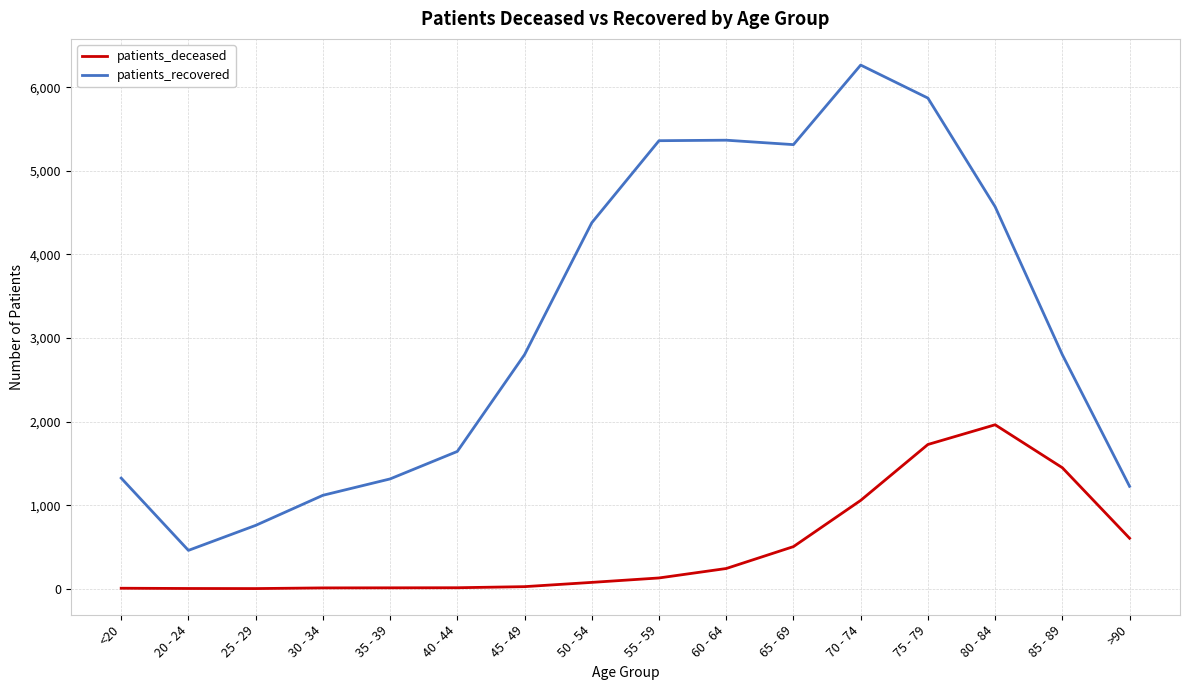

What position from the right is 50 - 54?

9